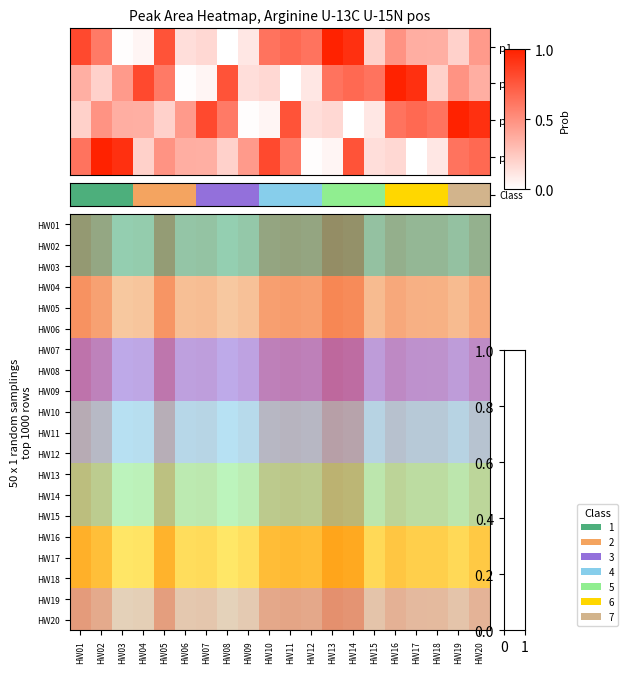

At which label does HW09 reach its peak?

HW13